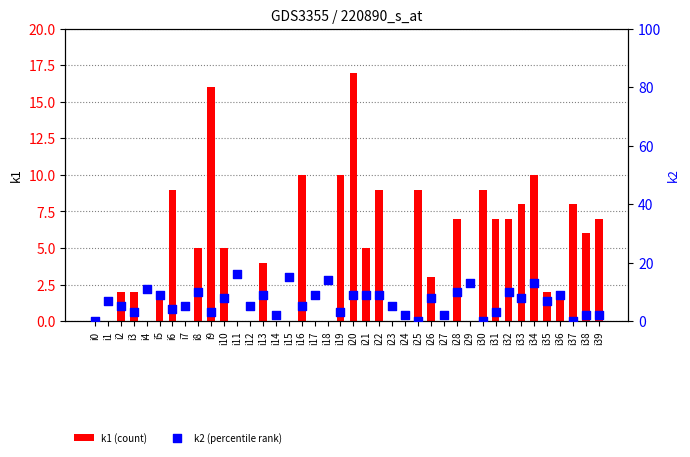

Is the value of k2 (percentile rank) at i36 greater than the value of k1 (count) at i27?

Yes